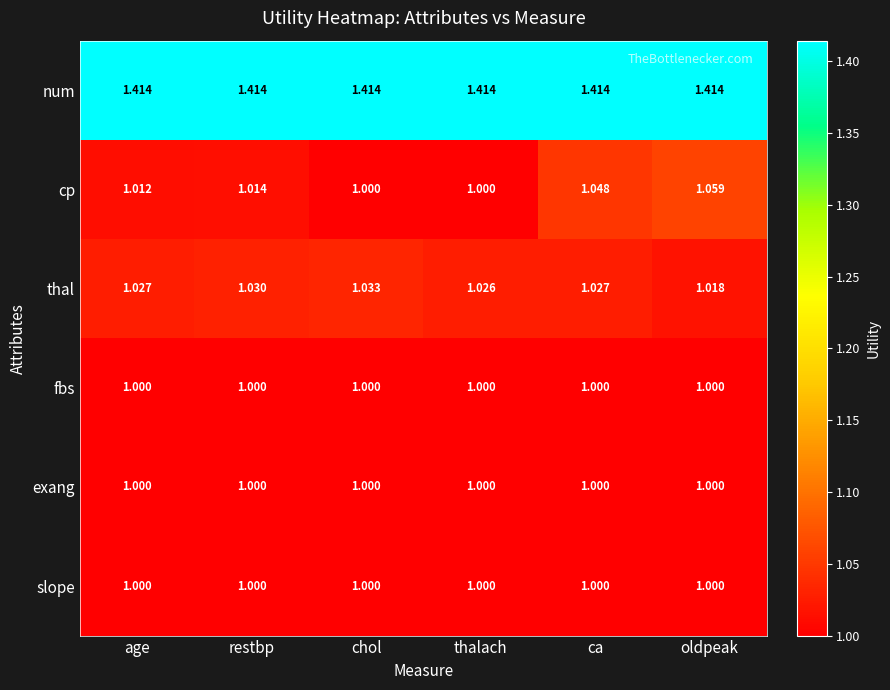

Which series has the largest range (max minus min)?

cp